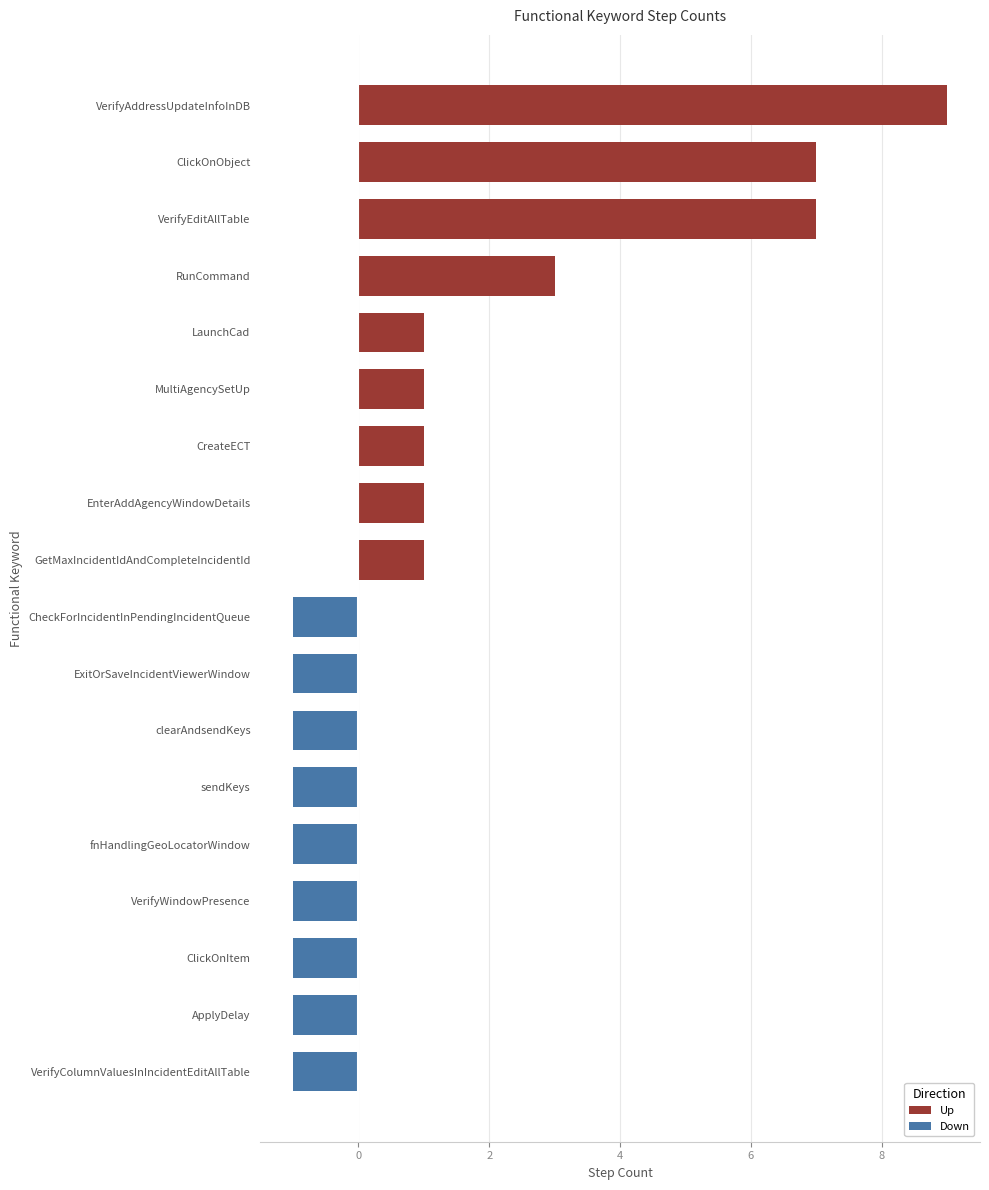

What is the sum of all Up values?

31